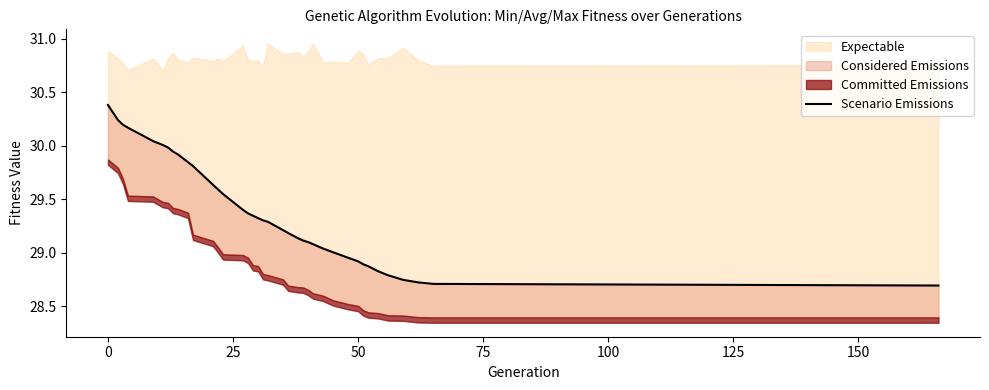

Reading left to right, extract all data points from this chart.

30.4	30.2	30.2	30.2	30.0	30.0	30.0	29.9	29.9	29.8	29.8	29.6	29.6	29.5	29.4	29.4	29.3	29.3	29.3	29.3	29.2	29.2	29.1	29.1	29.1	29.1	29.0	29.0	29.0	28.9	28.9	28.9	28.8	28.8	28.7	28.7	28.7	28.7